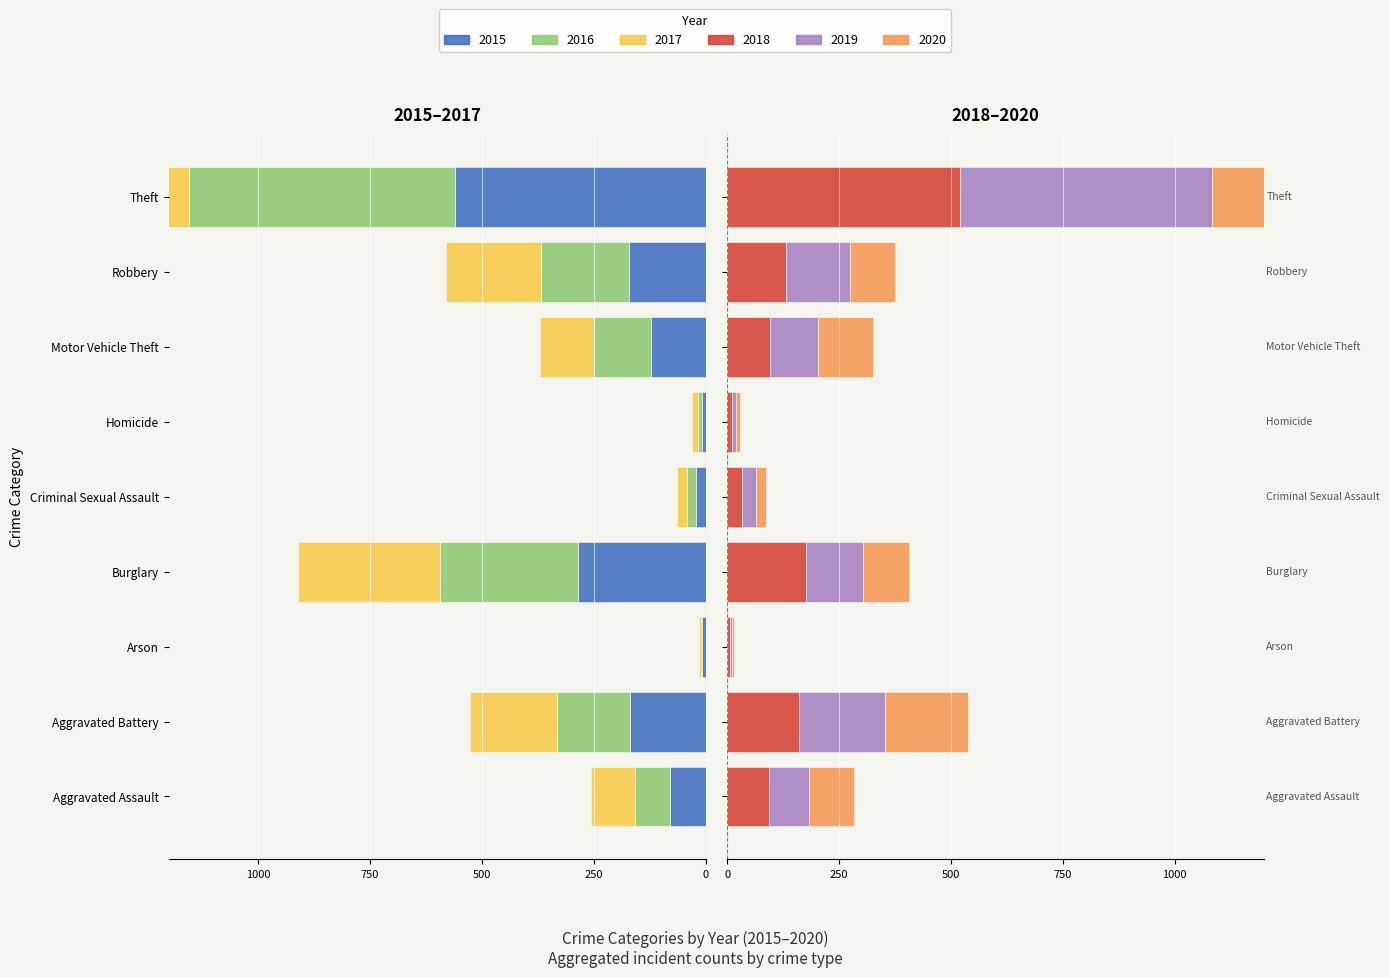

How many bars are there in total?

54